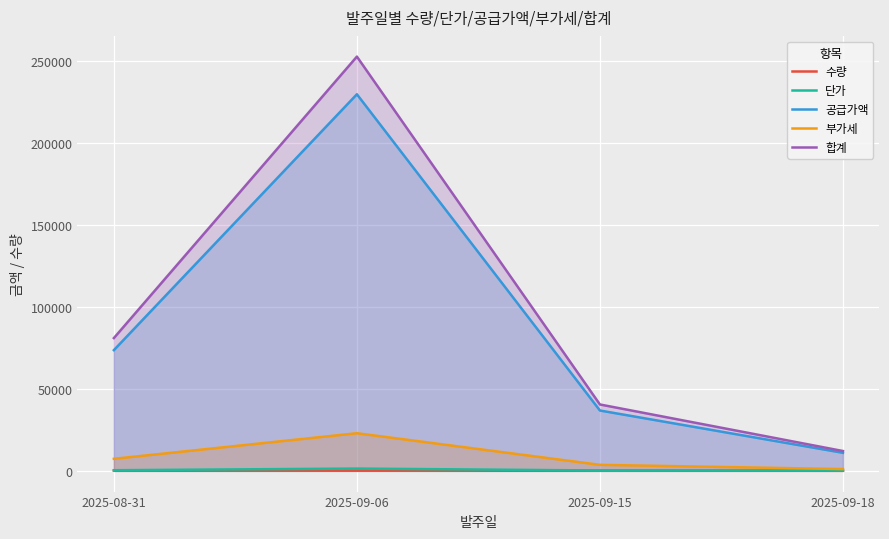

True or false: 수량 and 공급가액 intersect in this chart.

False